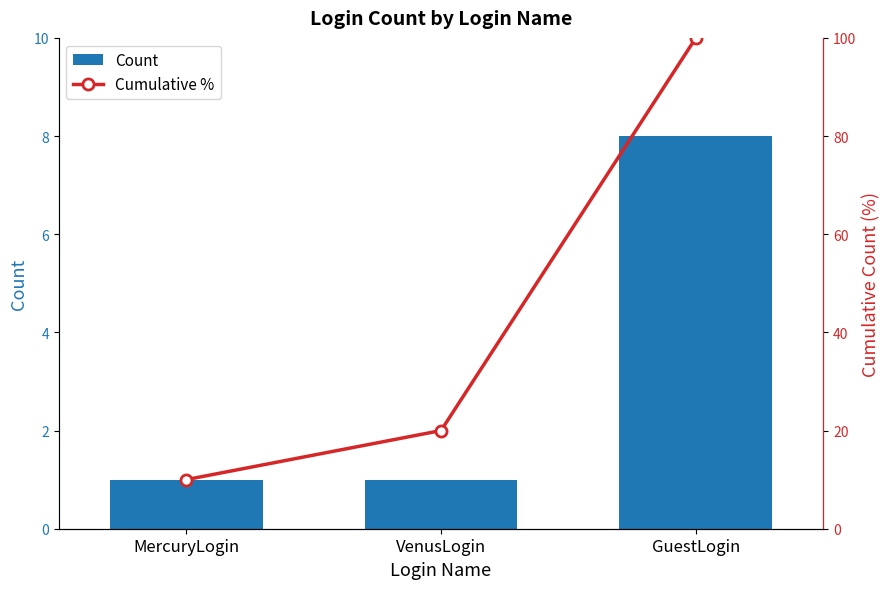

What are all the series names shown in the legend?

Count, Cumulative %